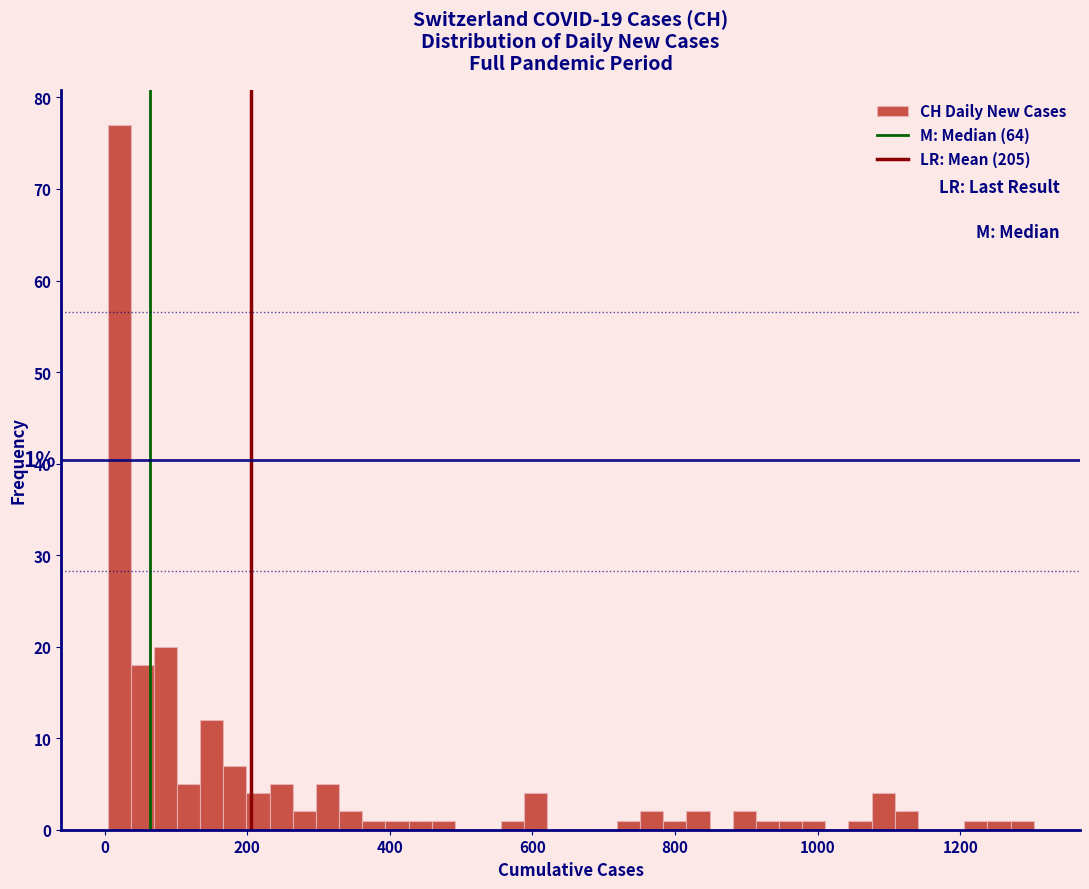

Read against the x-axis, roughly where is the centre of the tallest bar?

20